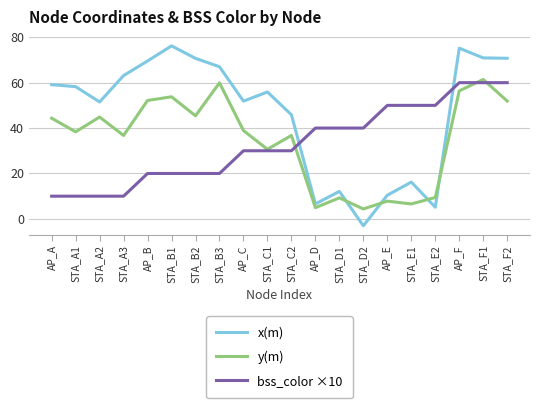

List the series in order of their peak value, lowest first.

bss_color ×10, y(m), x(m)